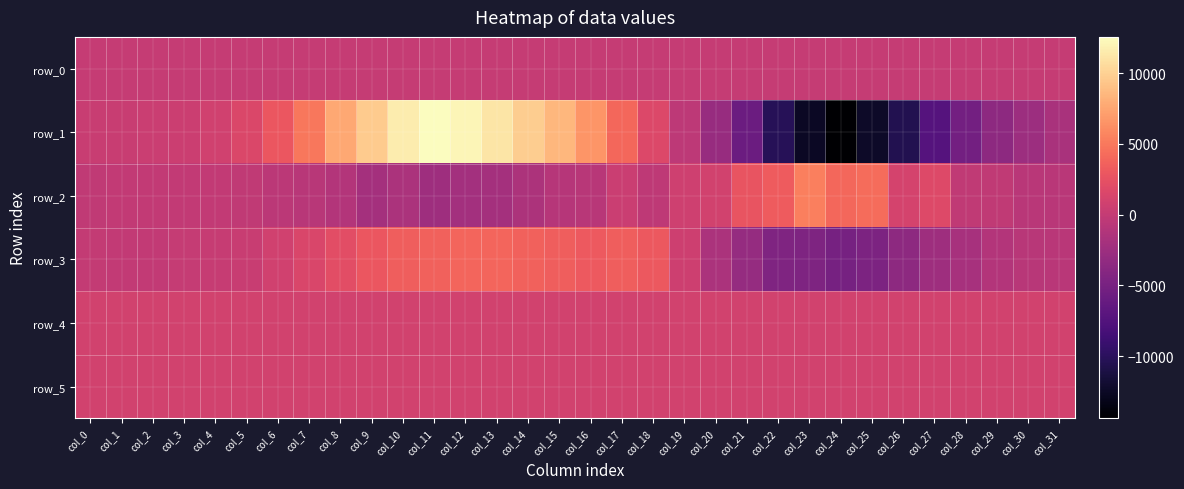

Where is row_0 nearest to the value 49?

col_3